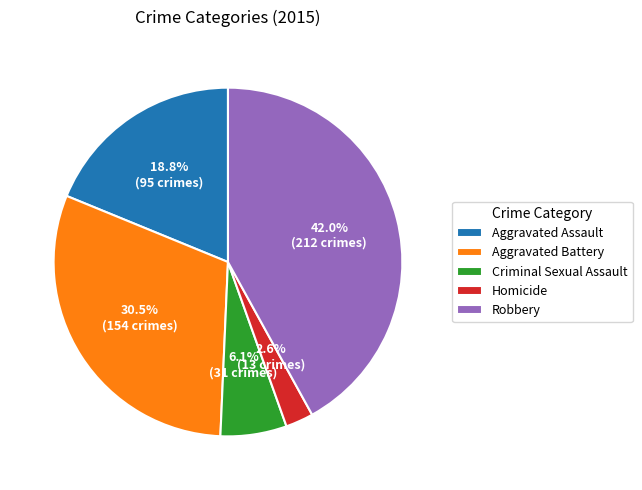

True or false: Homicide accounts for 3% of the total.

True